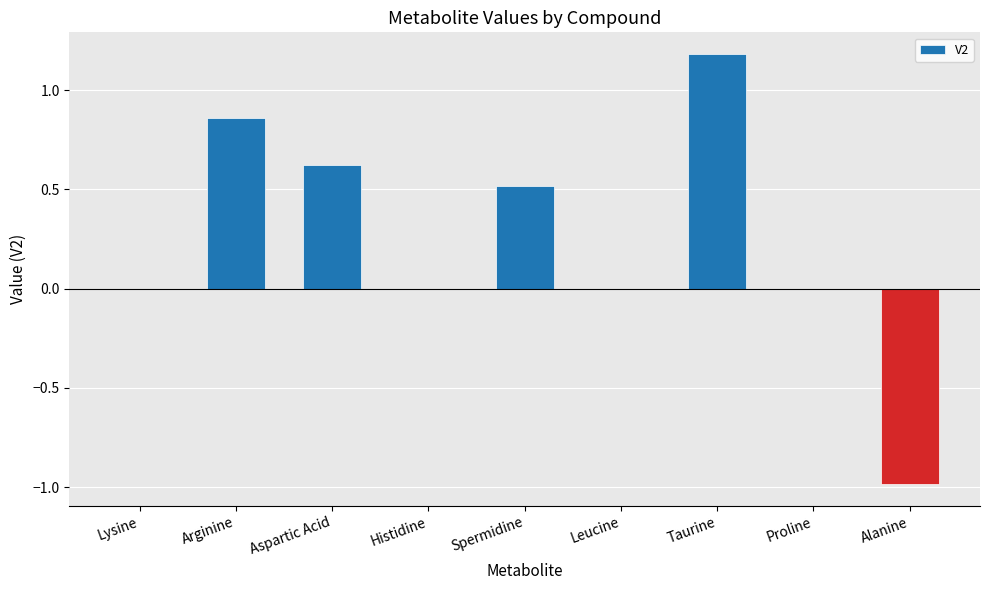

What is the greatest value displayed?

1.2